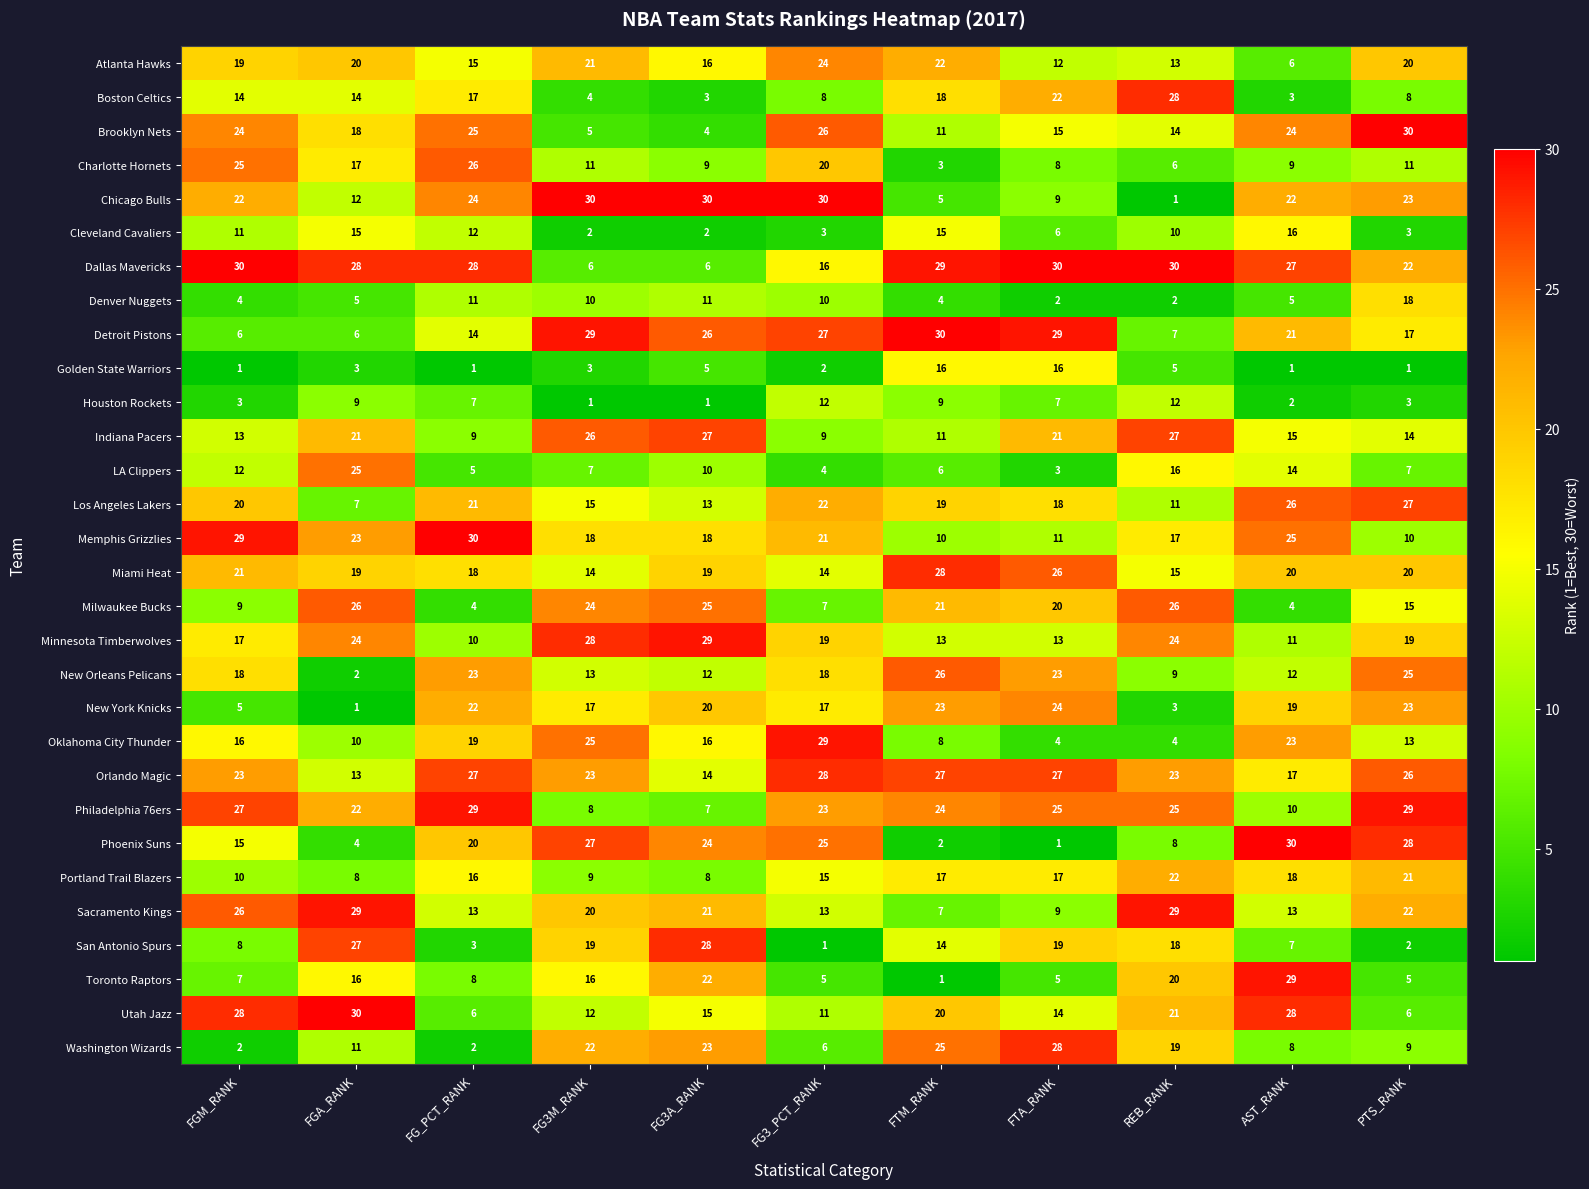

Between FTM_RANK and REB_RANK, which series saw the biggest shift?

Detroit Pistons